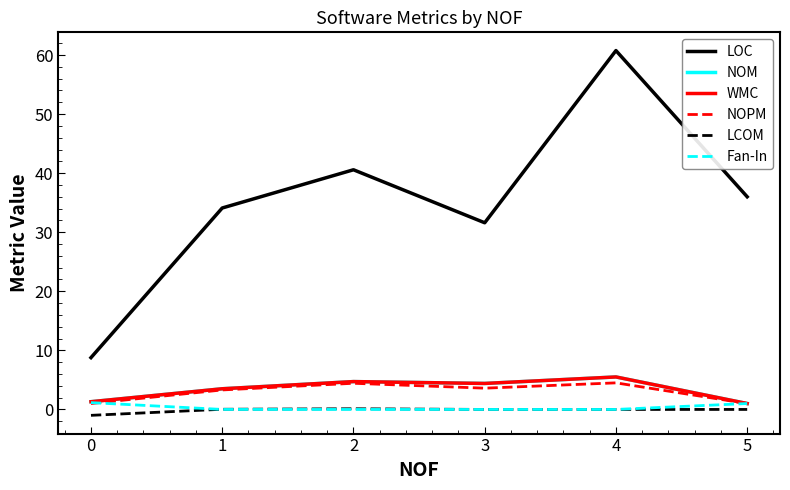

Is this an area chart (filled region under the line)?

No